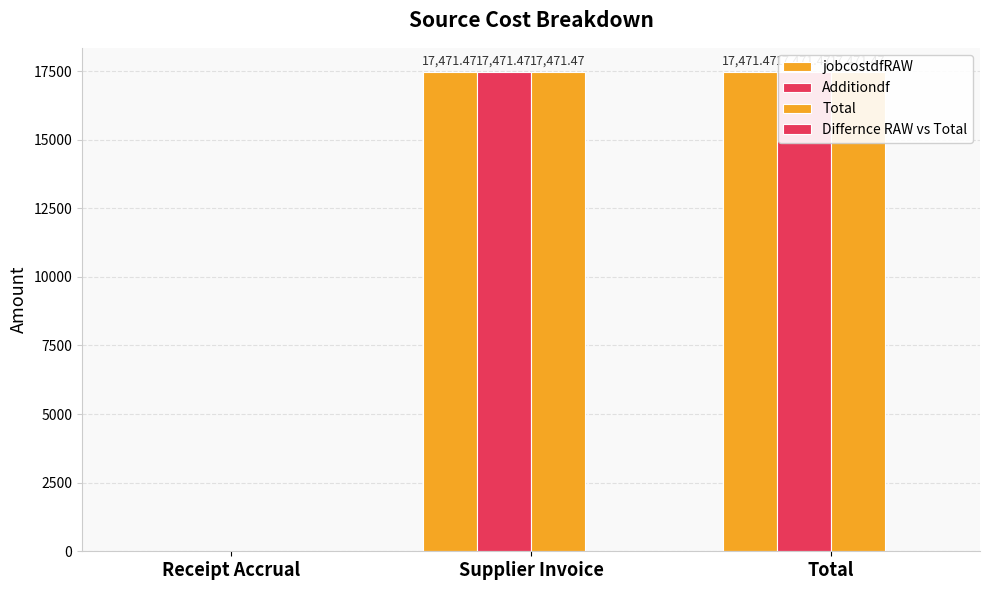

List the series in order of their peak value, lowest first.

Differnce RAW vs Total, jobcostdfRAW, Additiondf, Total